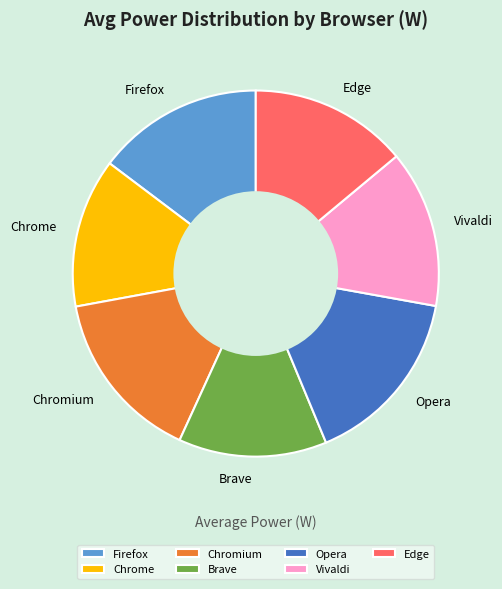

Do Vivaldi and Chromium together represent more than half of the pie?

No